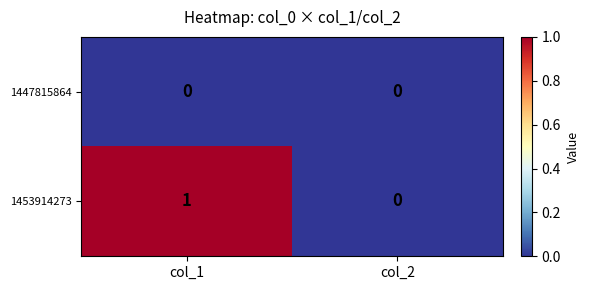

Count the number of categories in the chart.

2